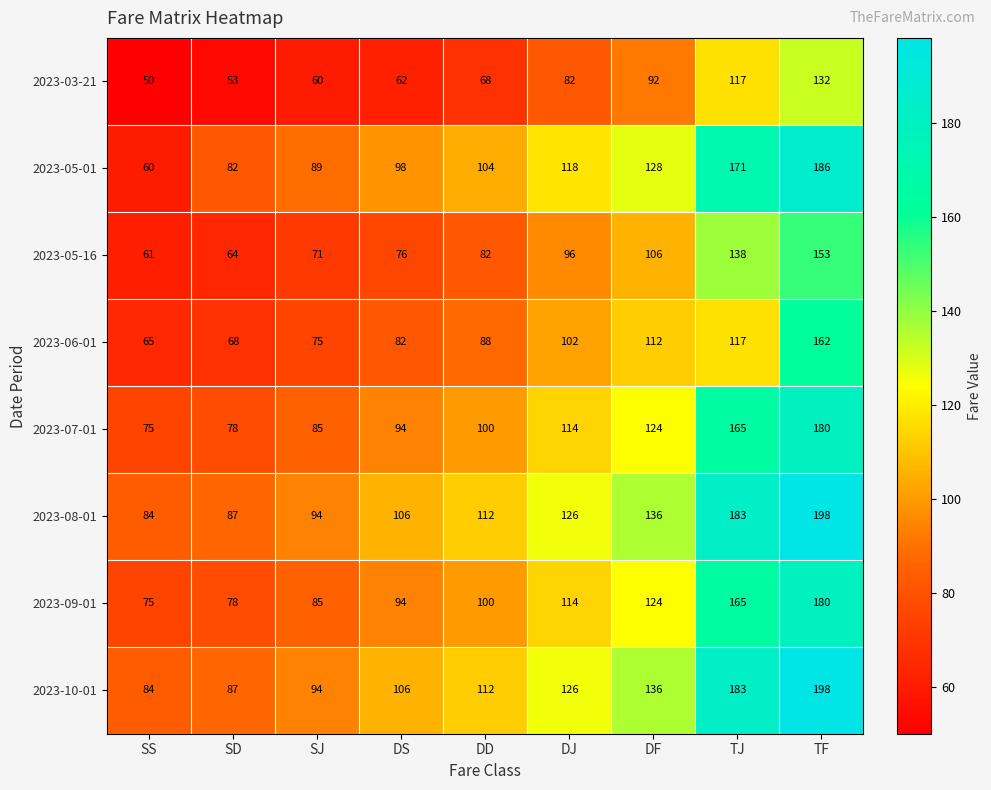

At how many categories does at least one series exceed 176?

2